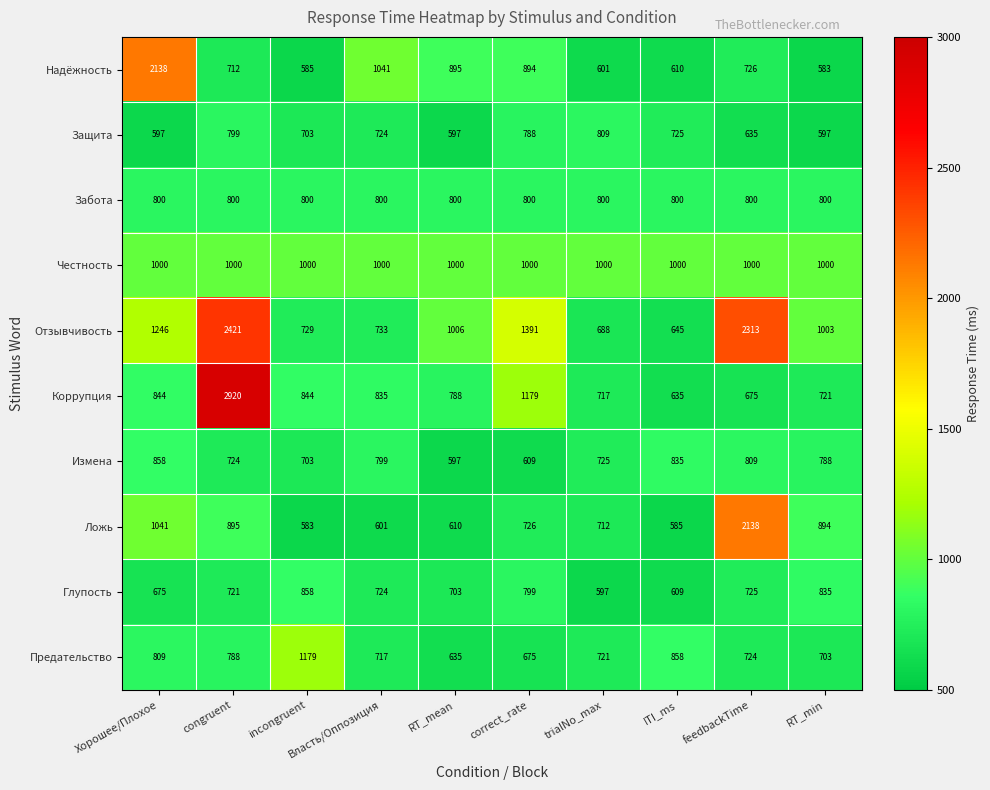

At which label does Предательство first exceed 724?

Хорошее/Плохое